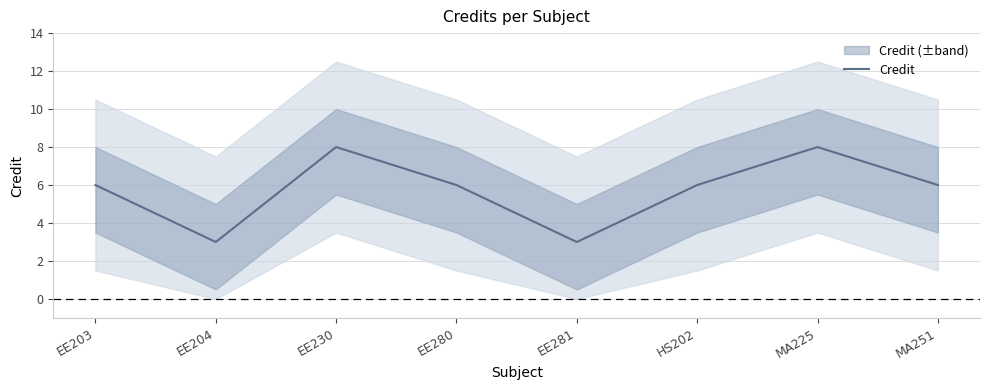

What is the difference between the values at HS202 and EE281?

3